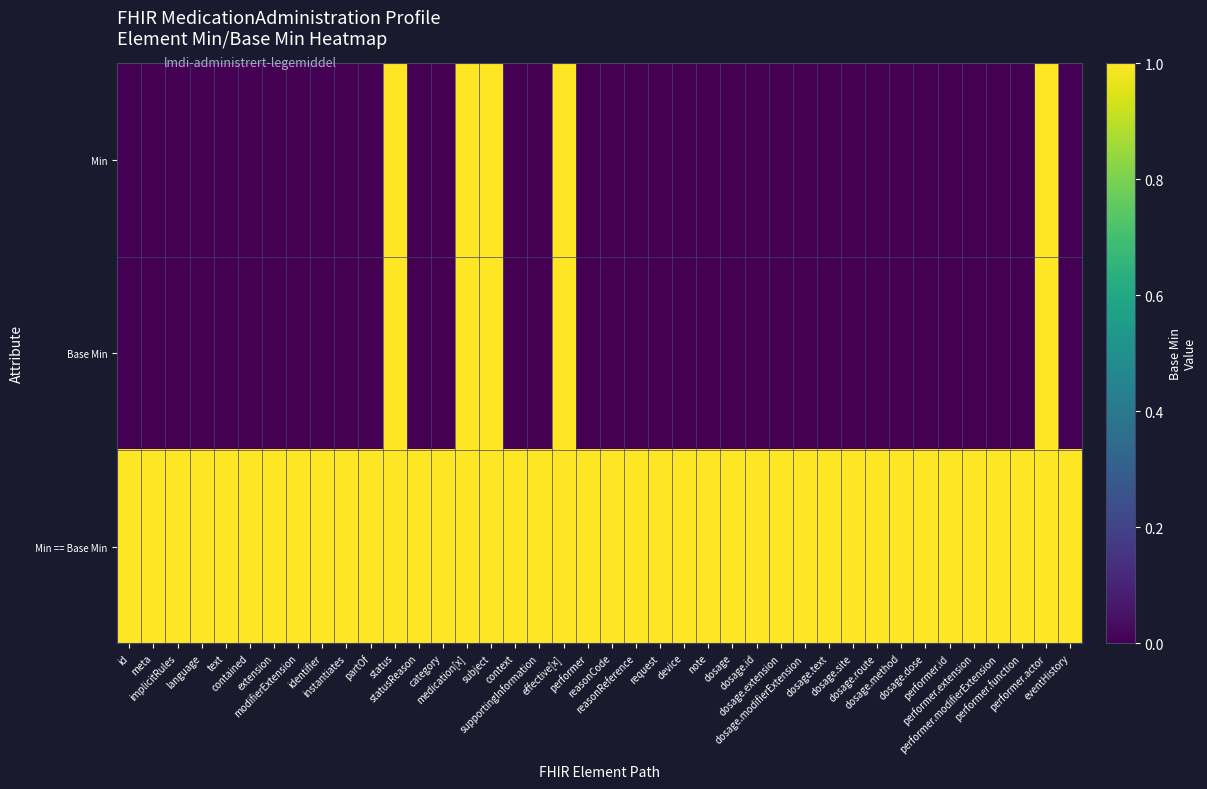

List the series in order of their peak value, lowest first.

Min, Base Min, Min == Base Min